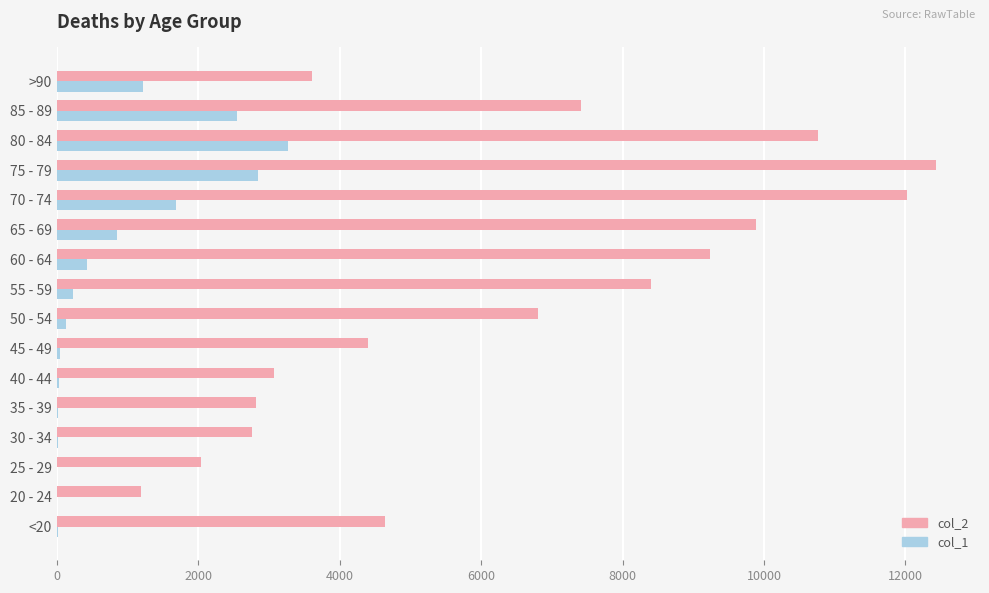

At which category does the chart reach its peak across all series?

75 - 79